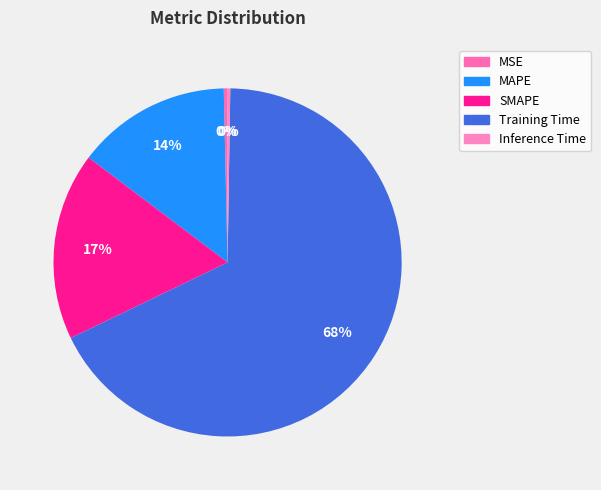

Which has a higher value, Inference Time or MAPE?

MAPE